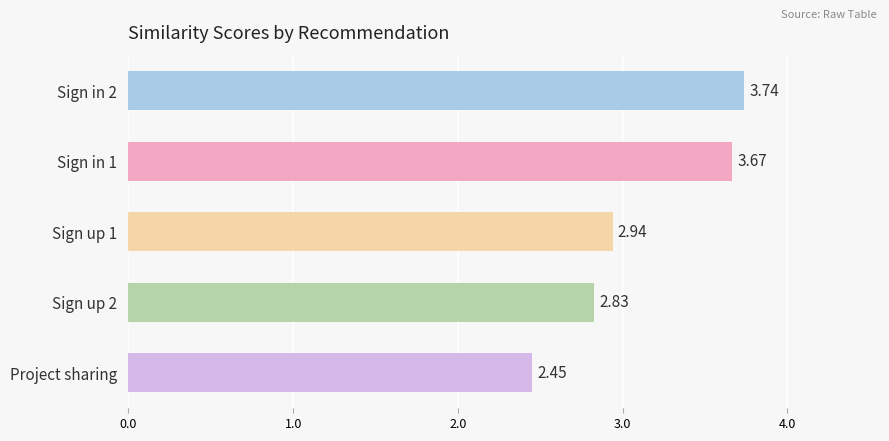

List the labels in order of value, largest first.

Sign in 2, Sign in 1, Sign up 1, Sign up 2, Project sharing